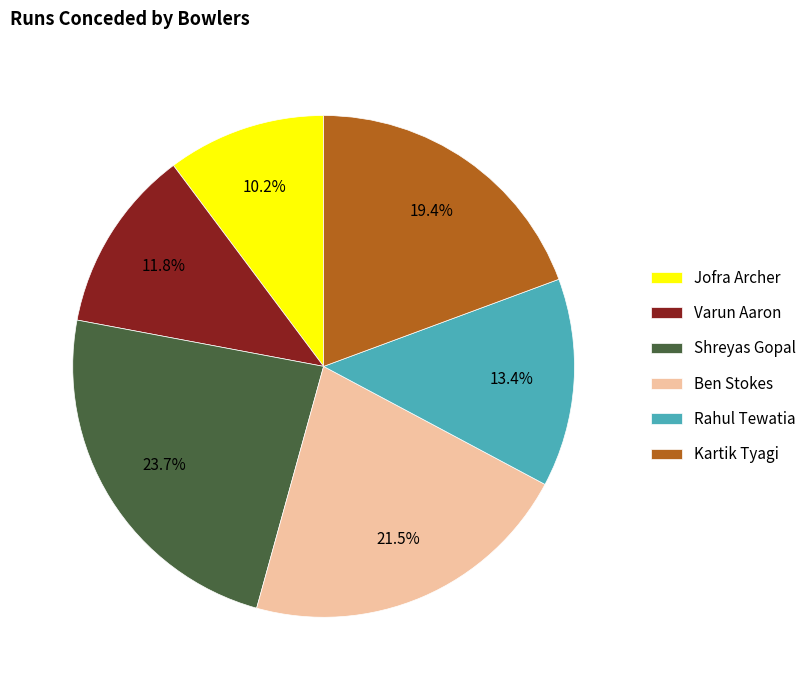

To the nearest percent, what portion does Kartik Tyagi represent?

19%